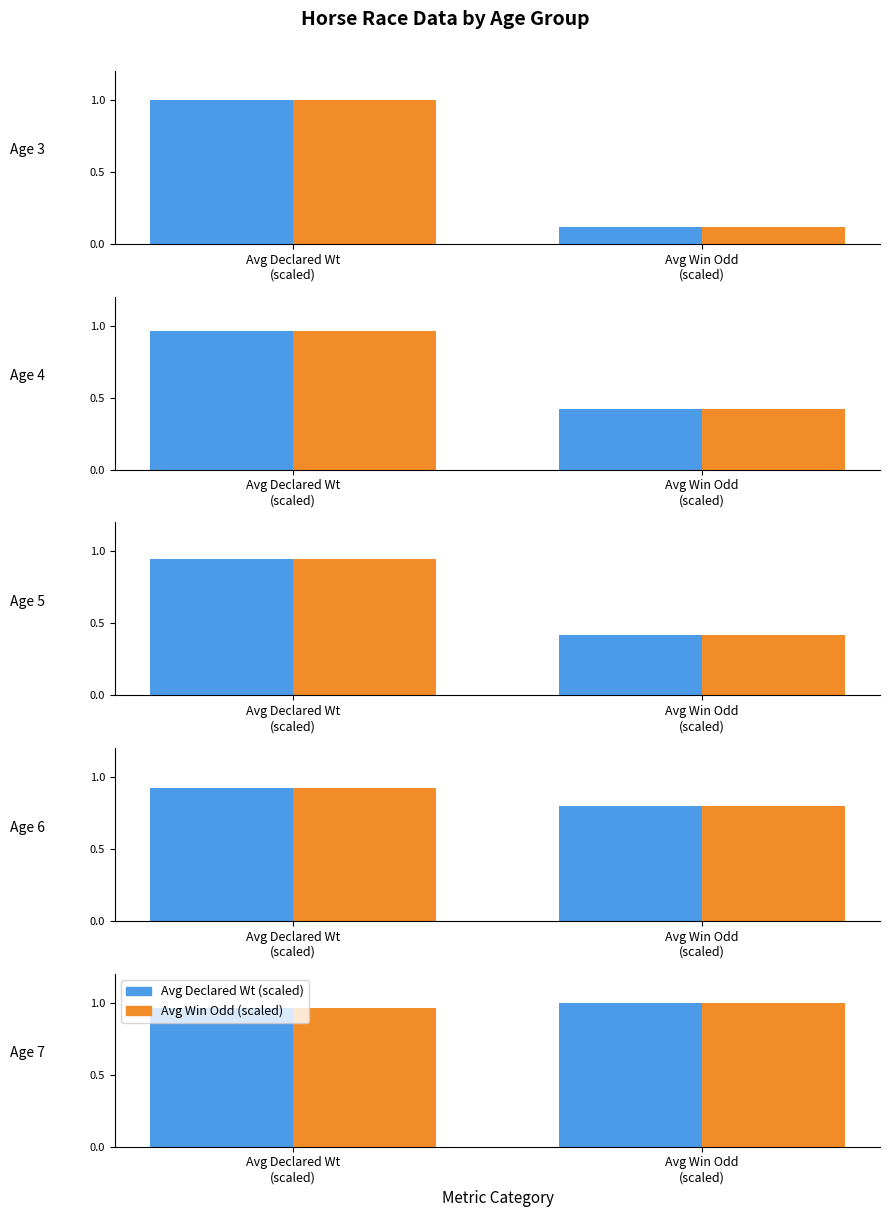

Are the bars horizontal?

No